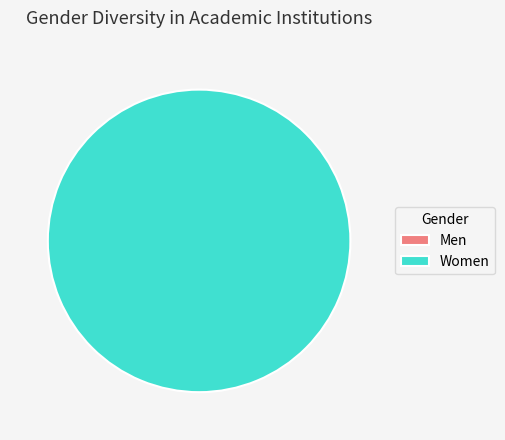

Is the sum of 1519230392 and 1531937254 greater than half?

Yes